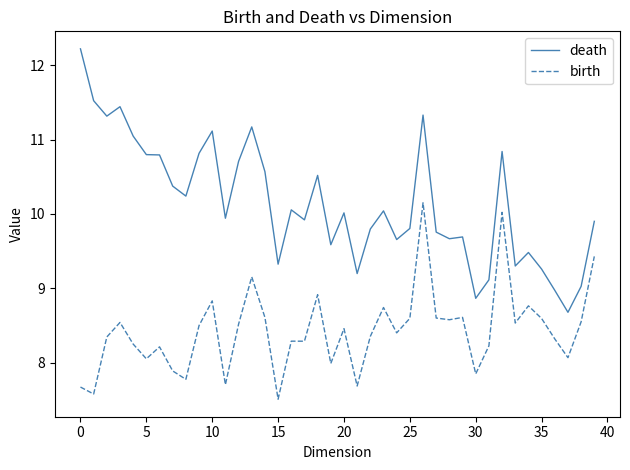

How many lines are shown in the chart?

2